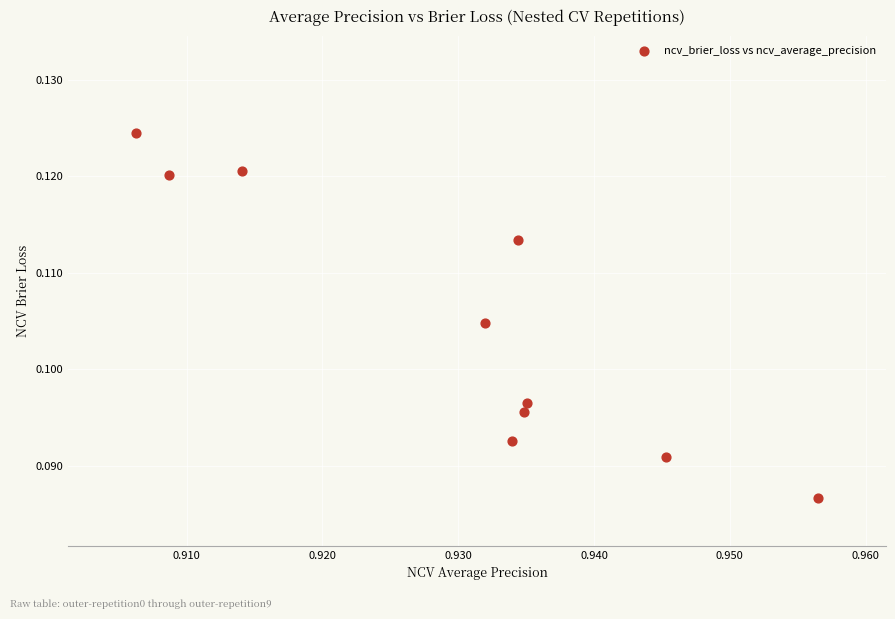

Count the number of points in this scatter plot.

10